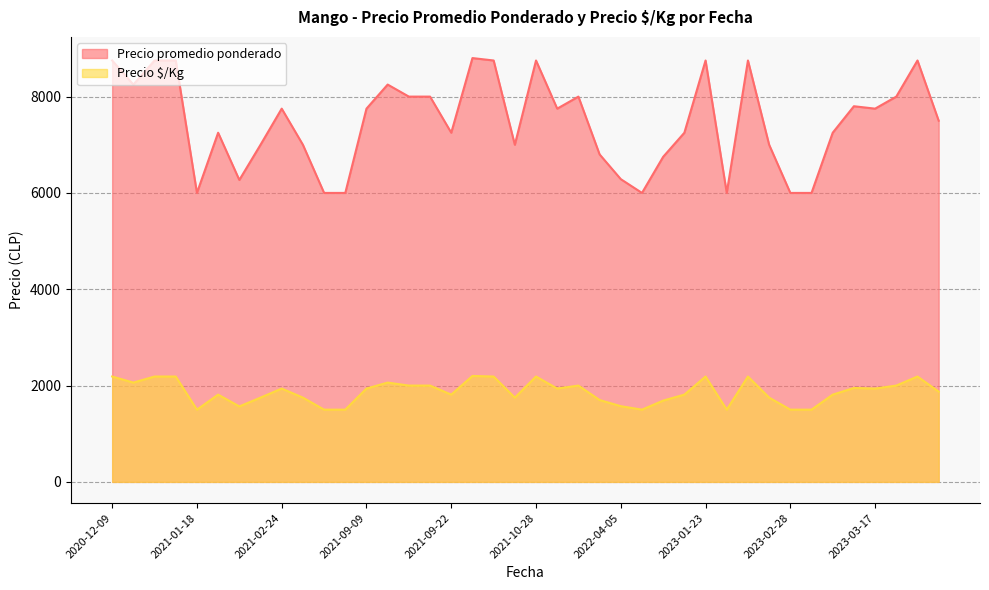

List the series in order of their peak value, lowest first.

Precio $/Kg, Precio promedio ponderado